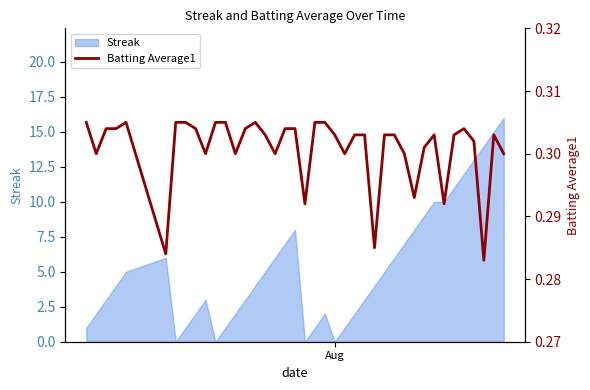

What is the highest value of the Streak series?

16